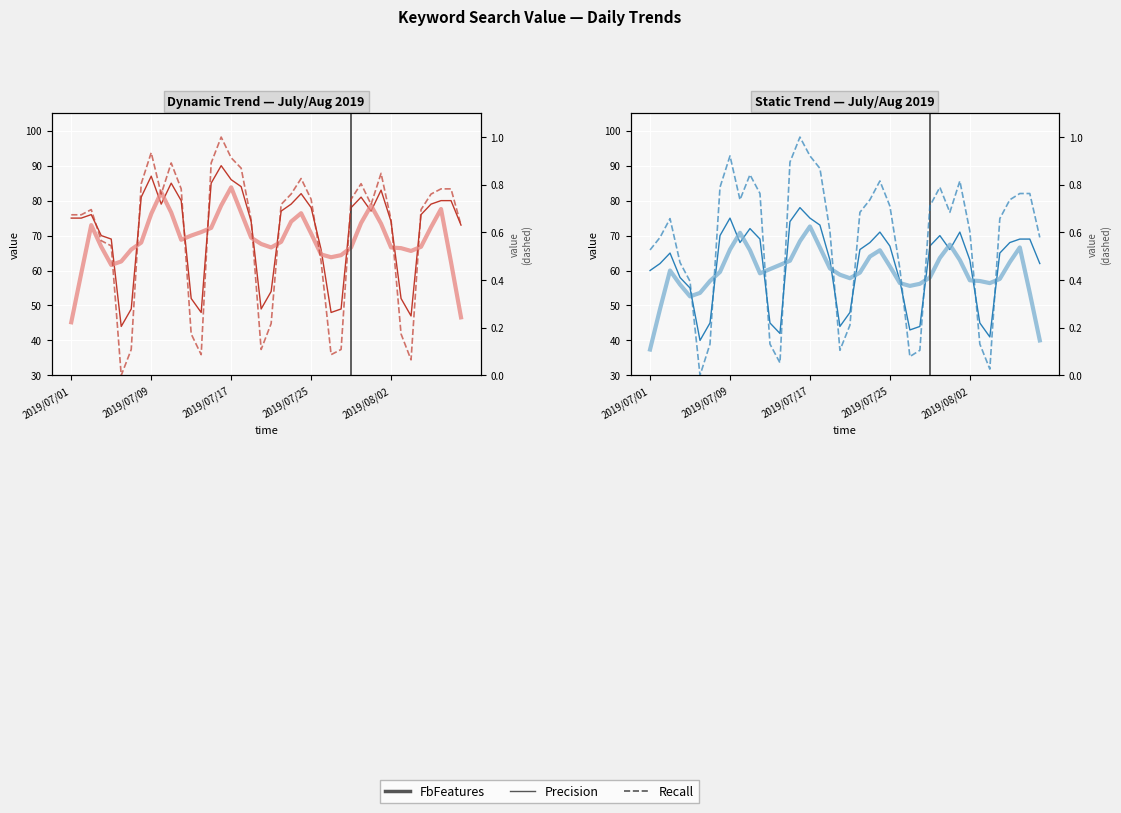

Rank the series by their maximum value, from lowest to highest.

Recall, FbFeatures, Precision